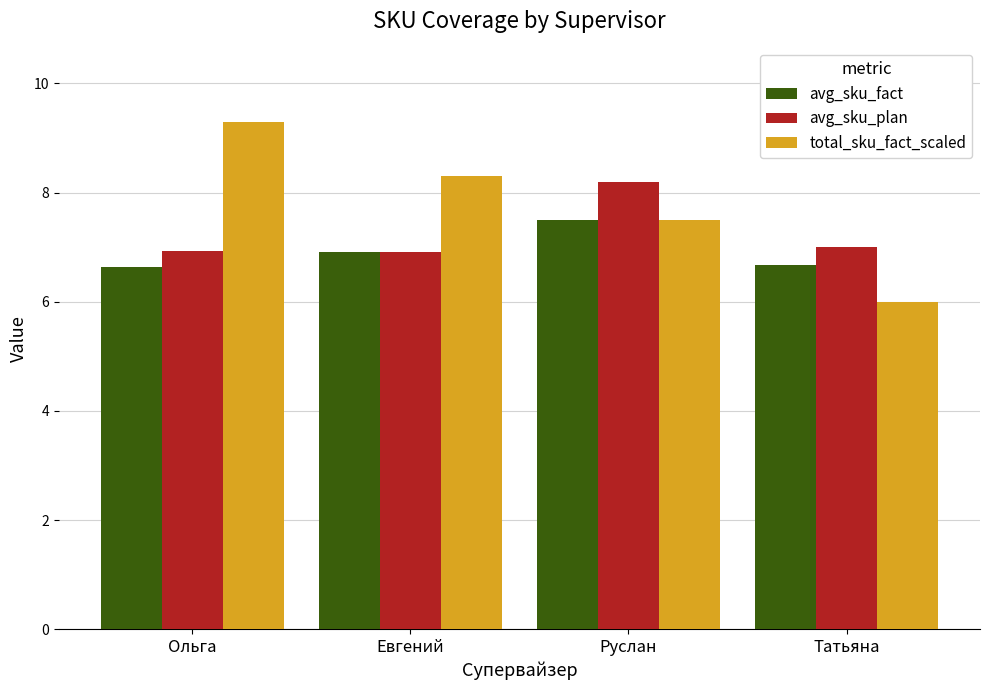

Which series has the largest total across all categories?

total_sku_fact_scaled